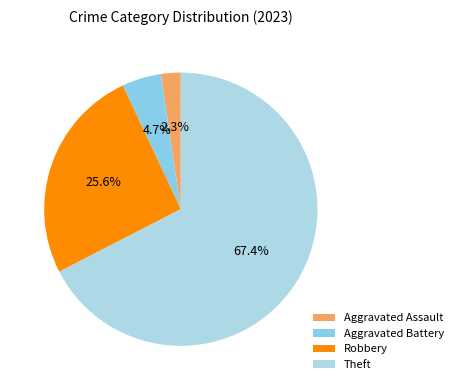

To the nearest percent, what is the difference between the largest and smallest slice percentages?

65%